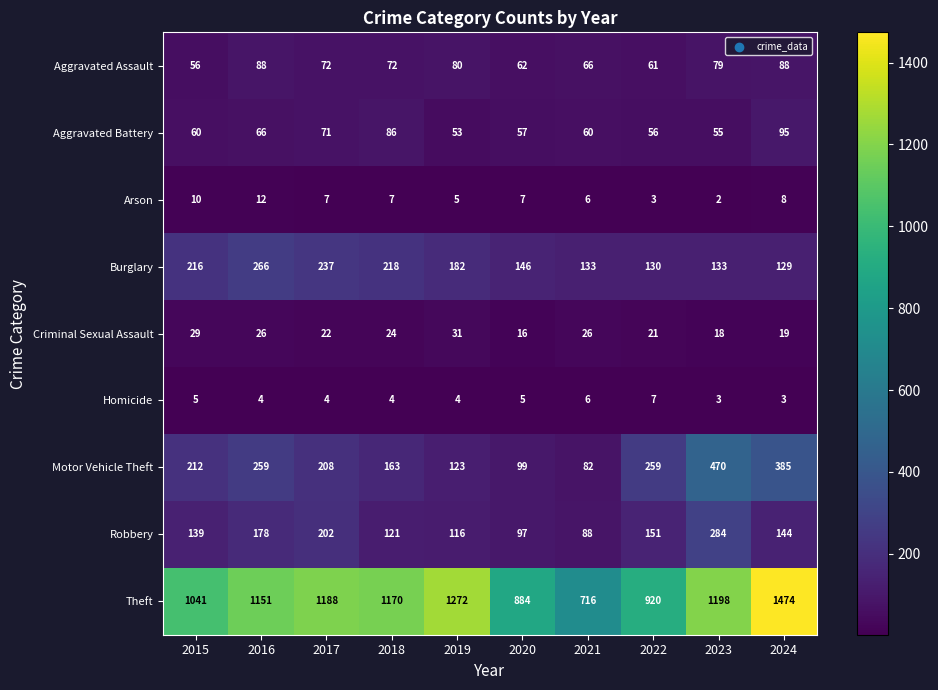

Read the Aggravated Assault value at 2021, to the nearest 10.

70